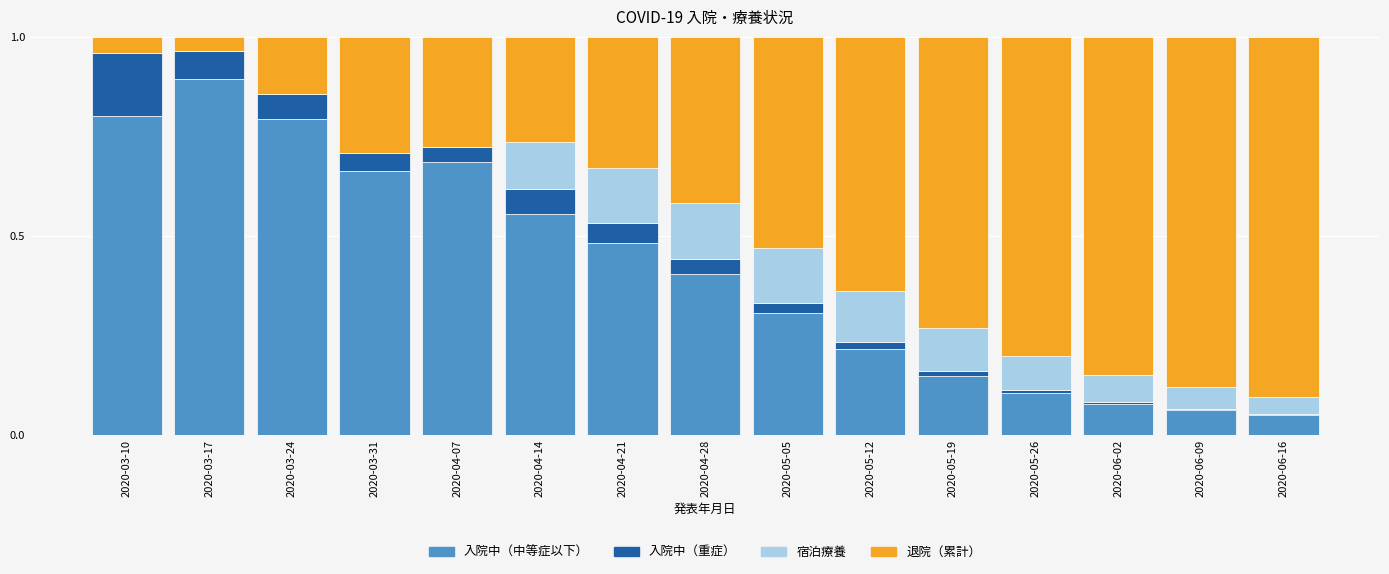

True or false: 入院中（中等症以下） has a value of 0.2 at 2020-04-21.

False